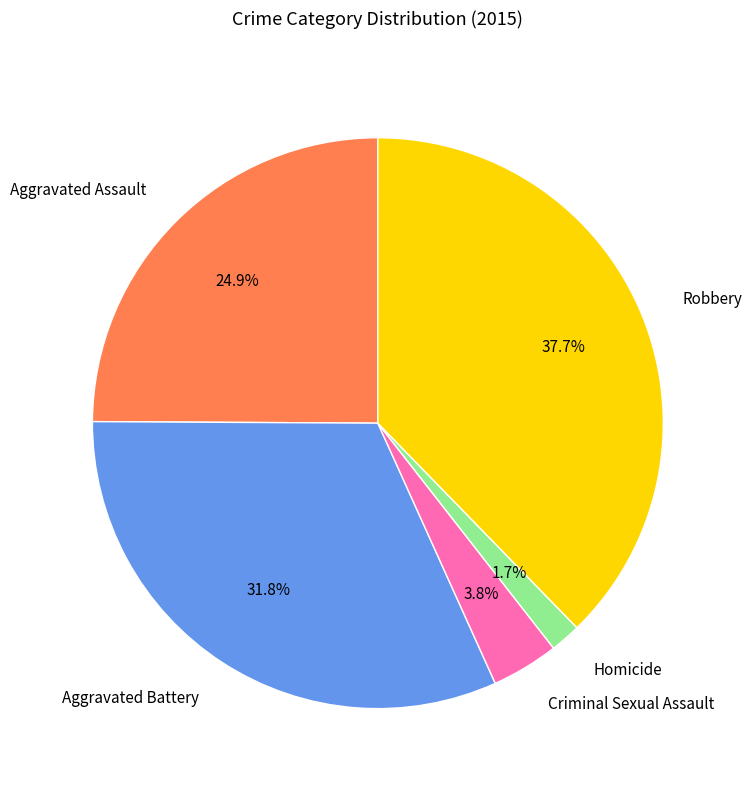

Which has a higher value, Aggravated Assault or Aggravated Battery?

Aggravated Battery